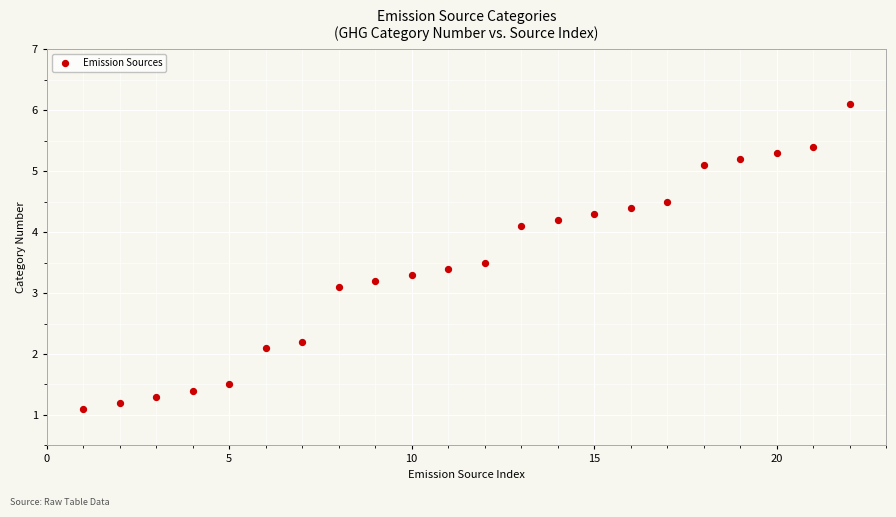

What Y value in the scatter plot is closest to 3?

3.1